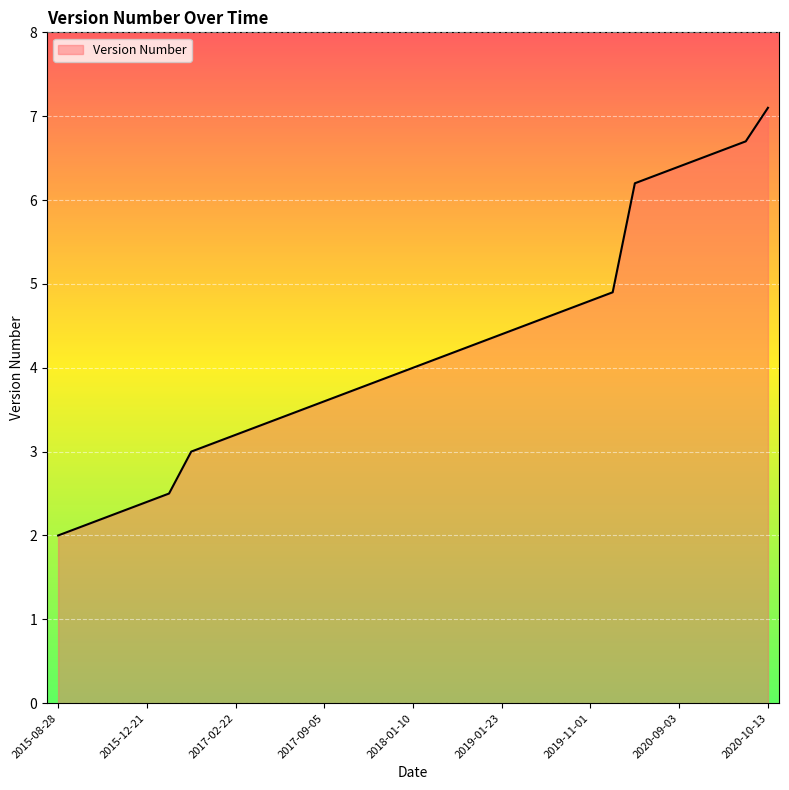

What is the greatest value displayed?

7.1